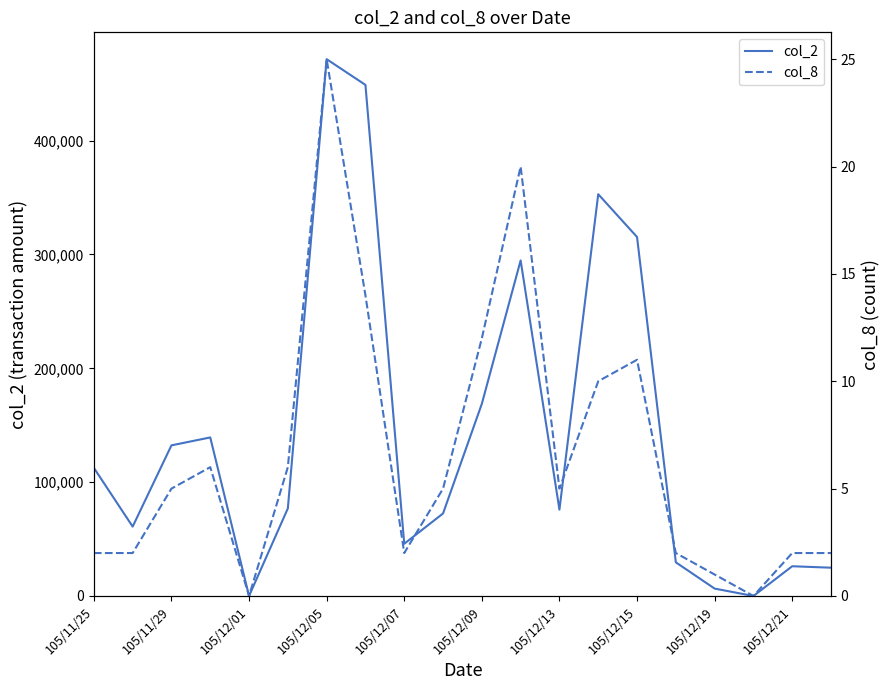

Which category has the highest value in the col_2 series?

105/12/05